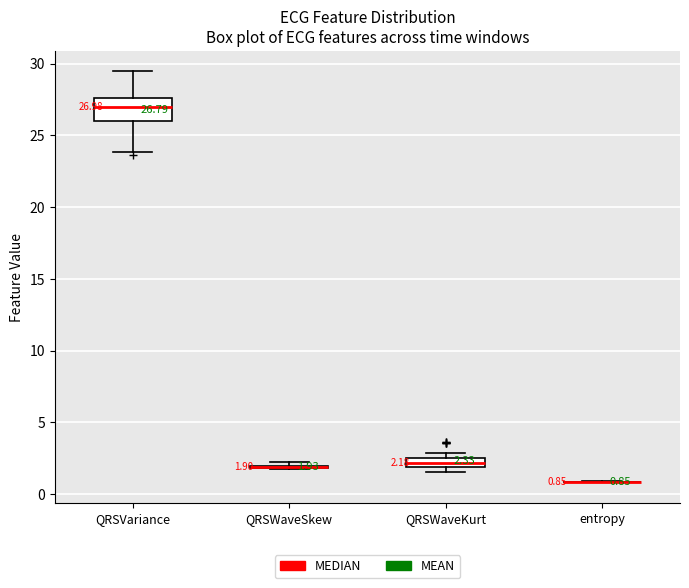

Which box is the tallest, from its lower edge to its upper edge?

QRSVariance